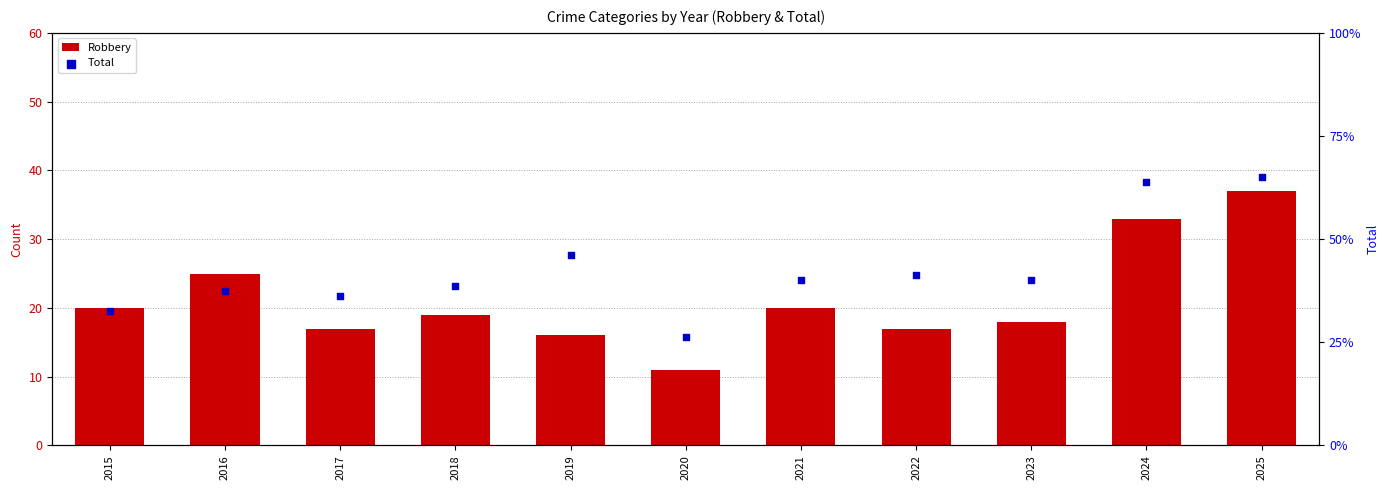

Which series contains the highest Y value?

Total